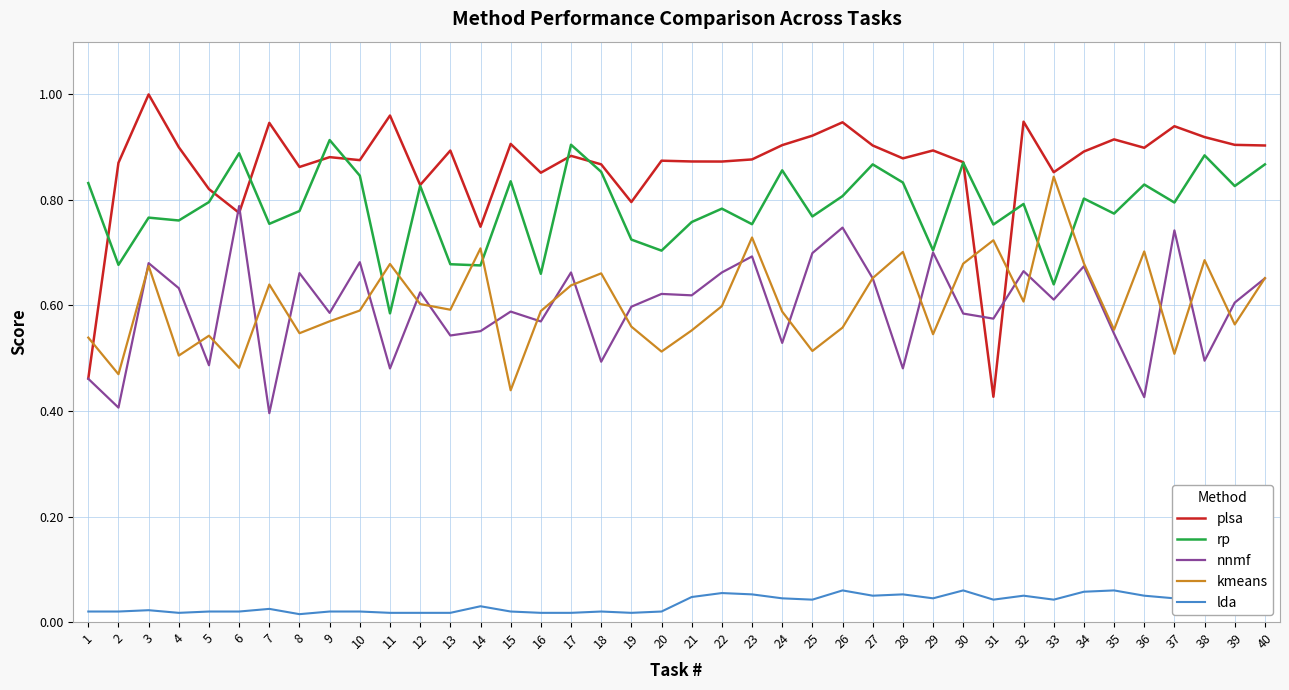

Where is the first local maximum for nnmf?

3